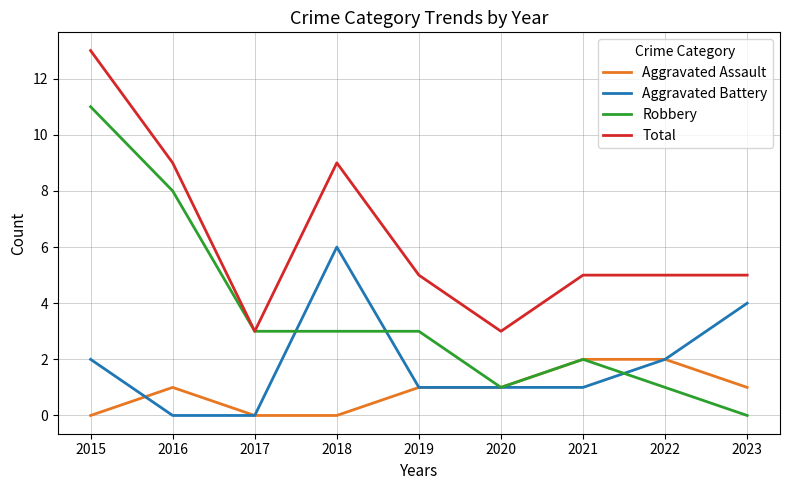

Which series has the largest total across all categories?

Total